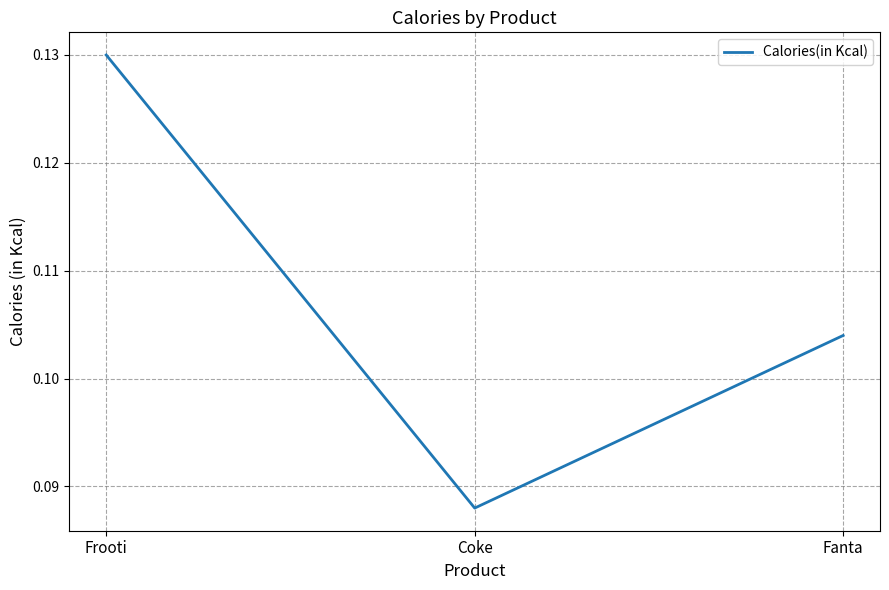

Rank the categories by value from highest to lowest.

Frooti, Fanta, Coke